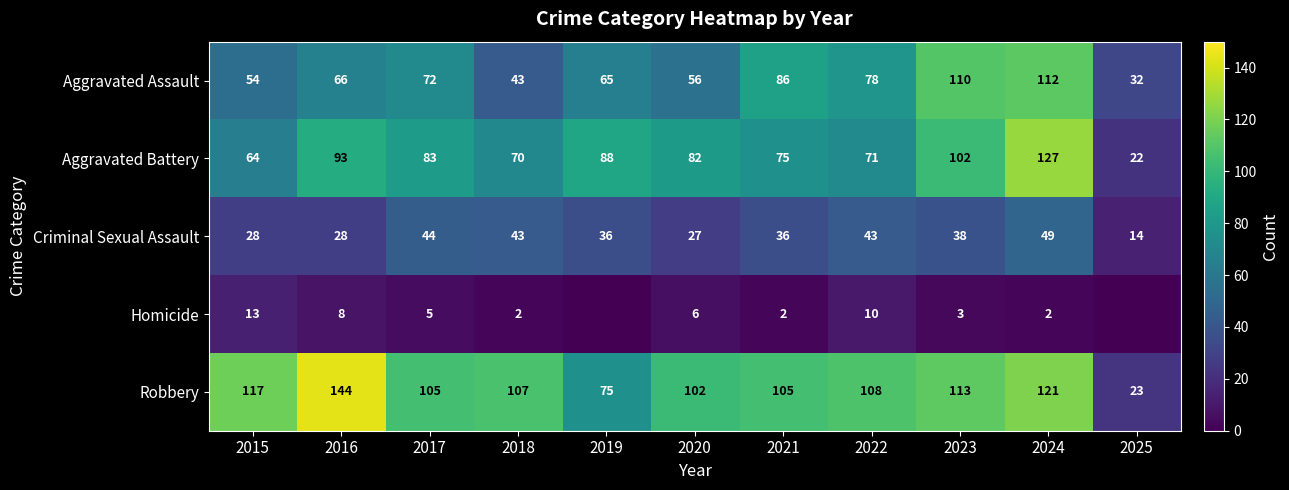

What is the total value across all series at 2016?

339